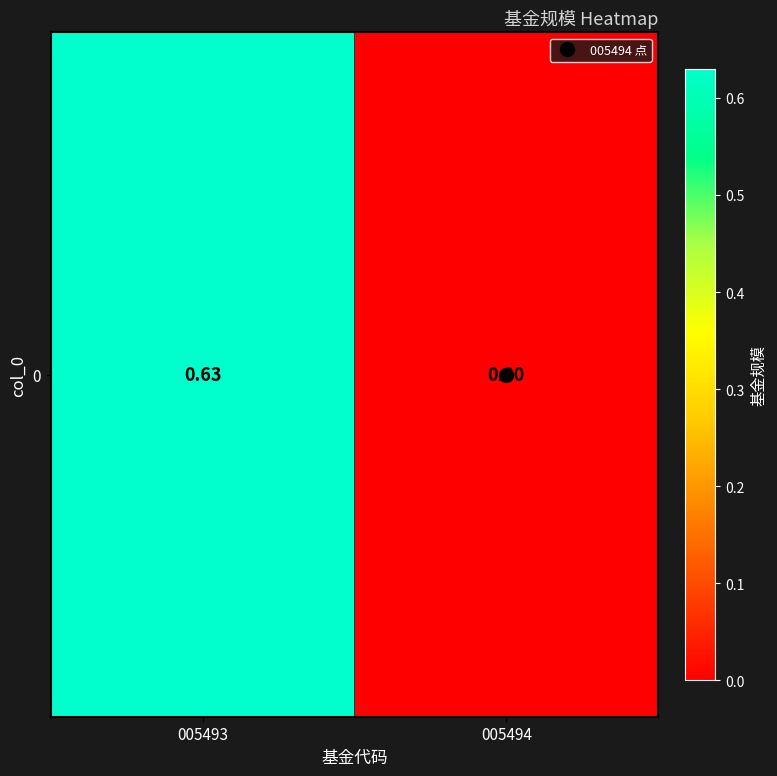

Which label corresponds to the largest value in the chart?

005493